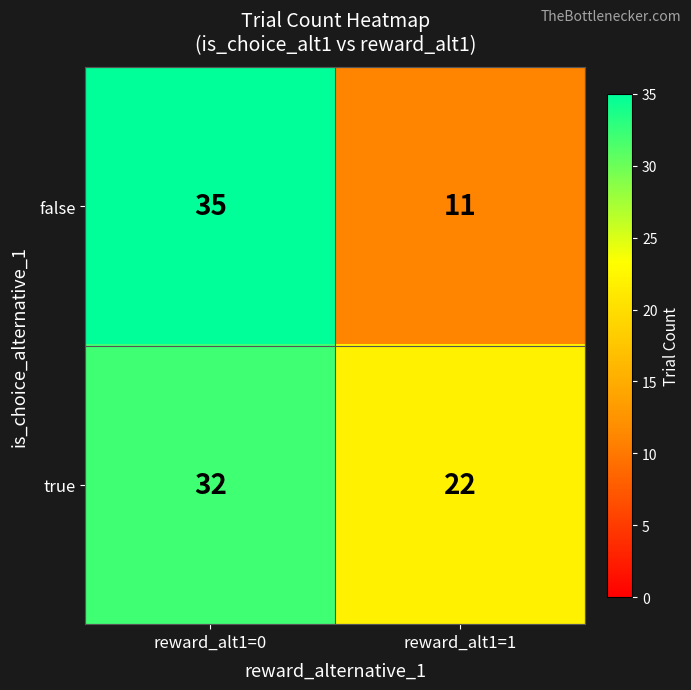

Rank the series at reward_alt1=0 from lowest to highest value.

true, false